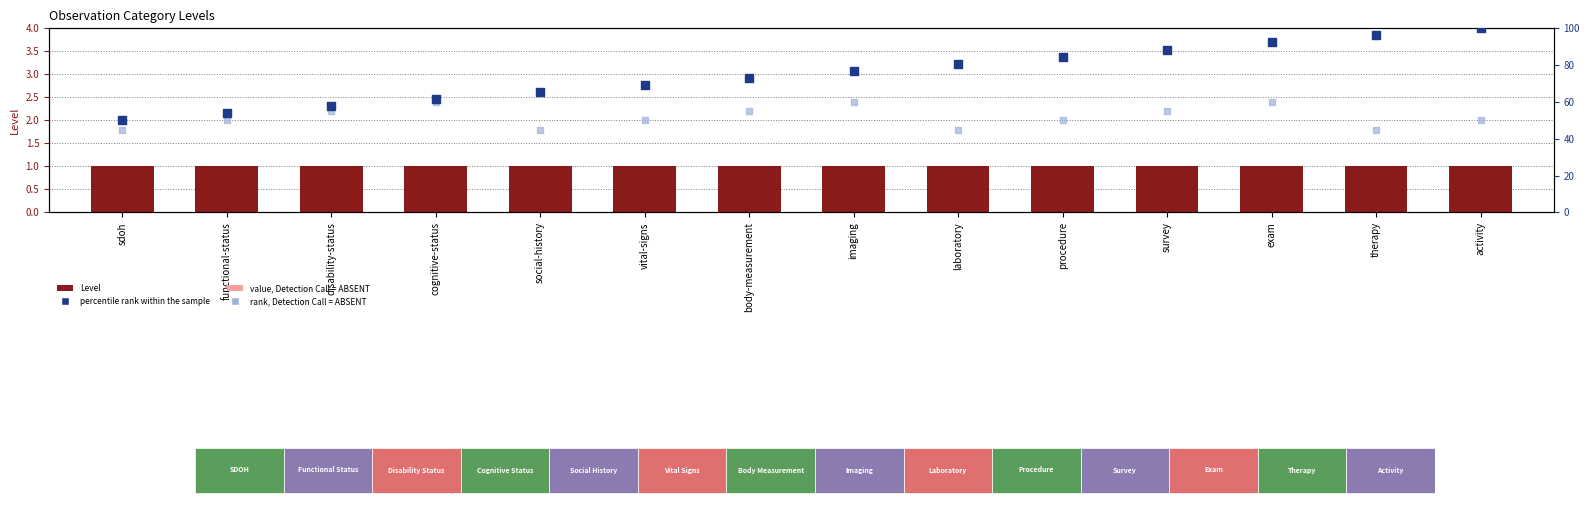

Which series contains the highest Y value?

percentile rank within the sample